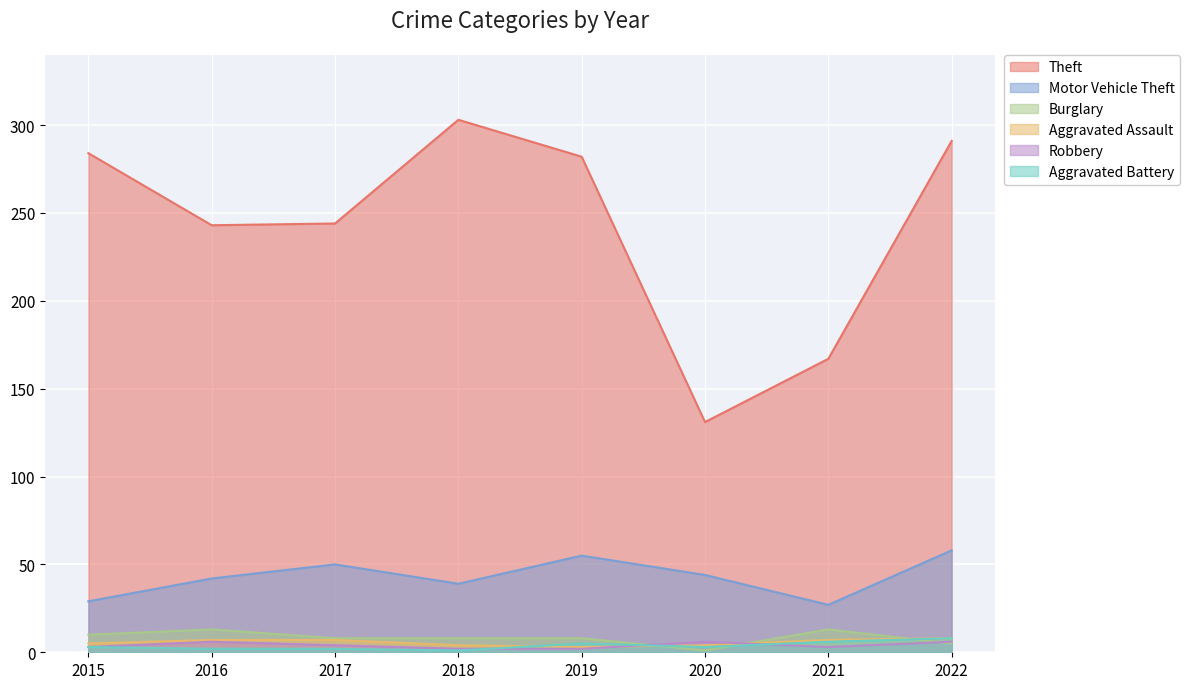

True or false: Aggravated Assault and Motor Vehicle Theft cross at least once.

False